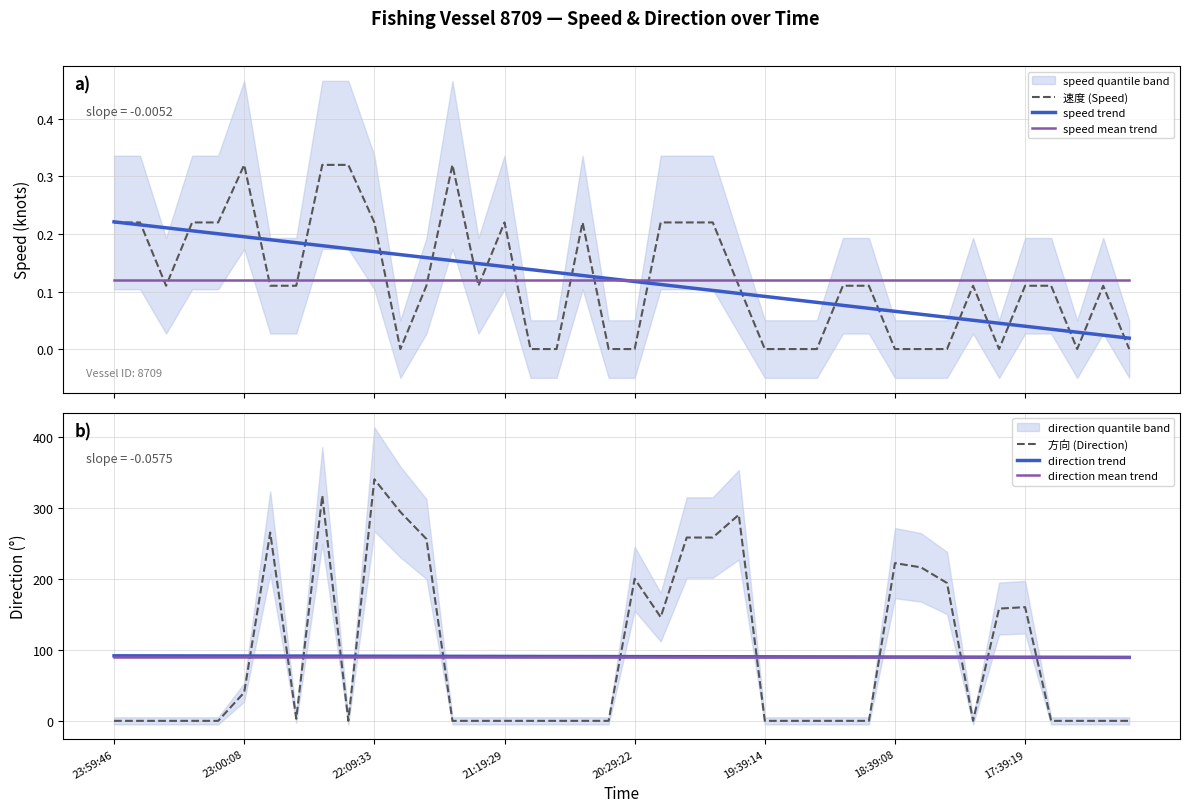

At 39, list the series in order from smallest to largest.

速度 (Speed), 方向 (Direction), speed trend, speed mean trend, direction trend, direction mean trend